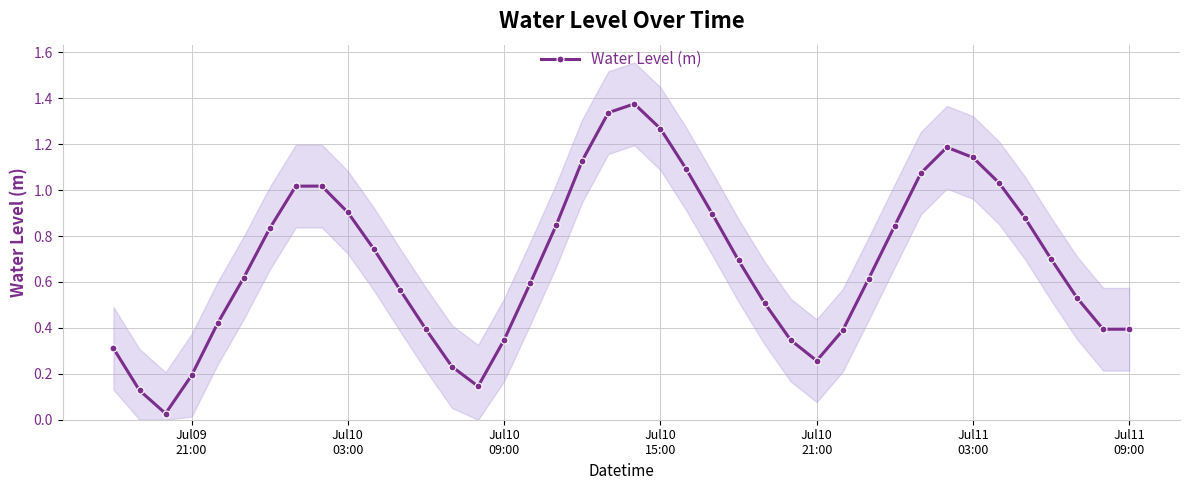

True or false: Water Level (m) has more than 1 points higher than both neighbors.

True